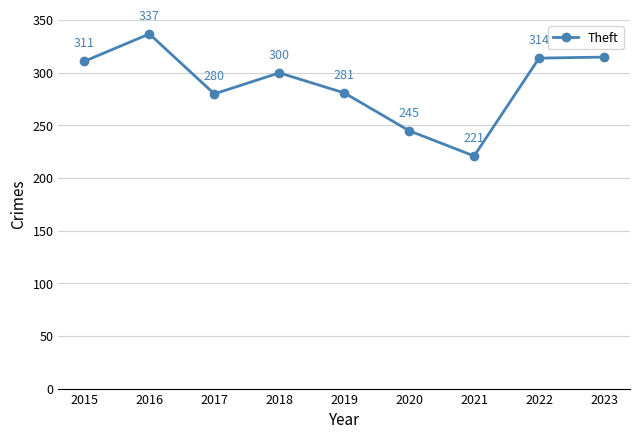

What is the ratio of the value at 2023 to the value at 2015?

1.0